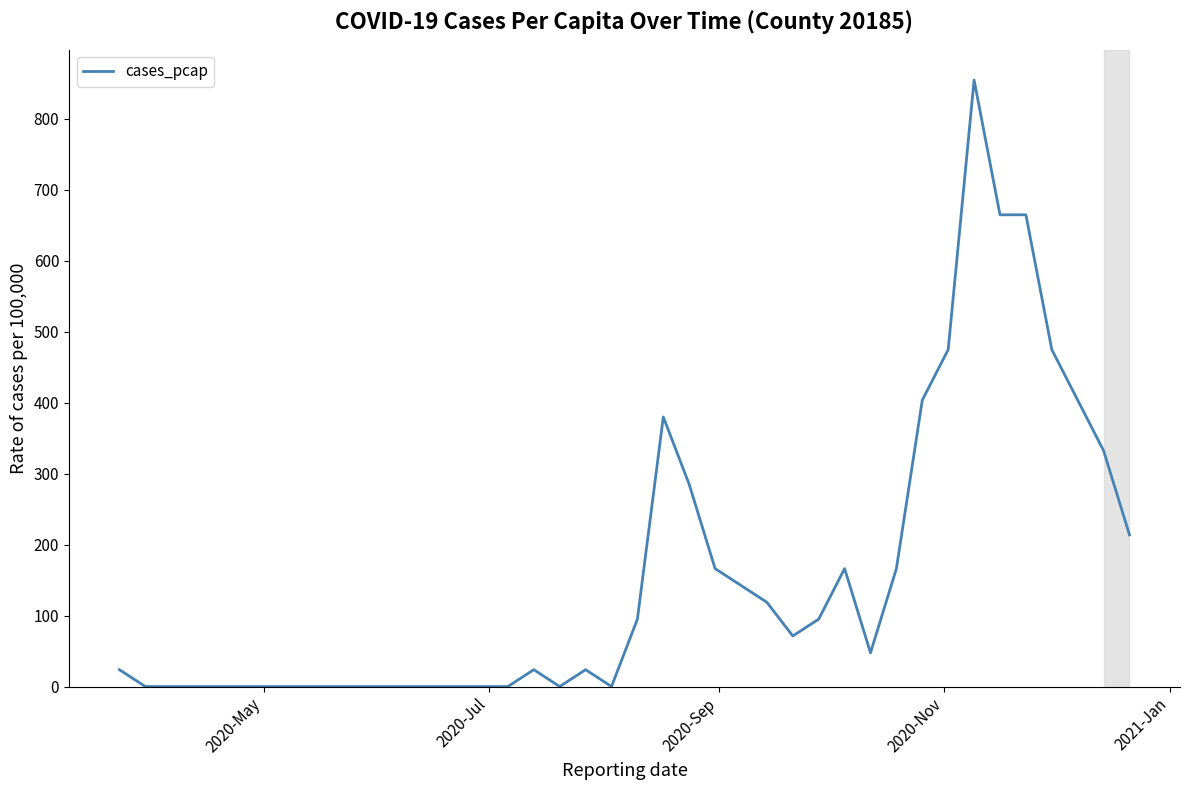

What is the difference between the maximum and minimum values?

854.3